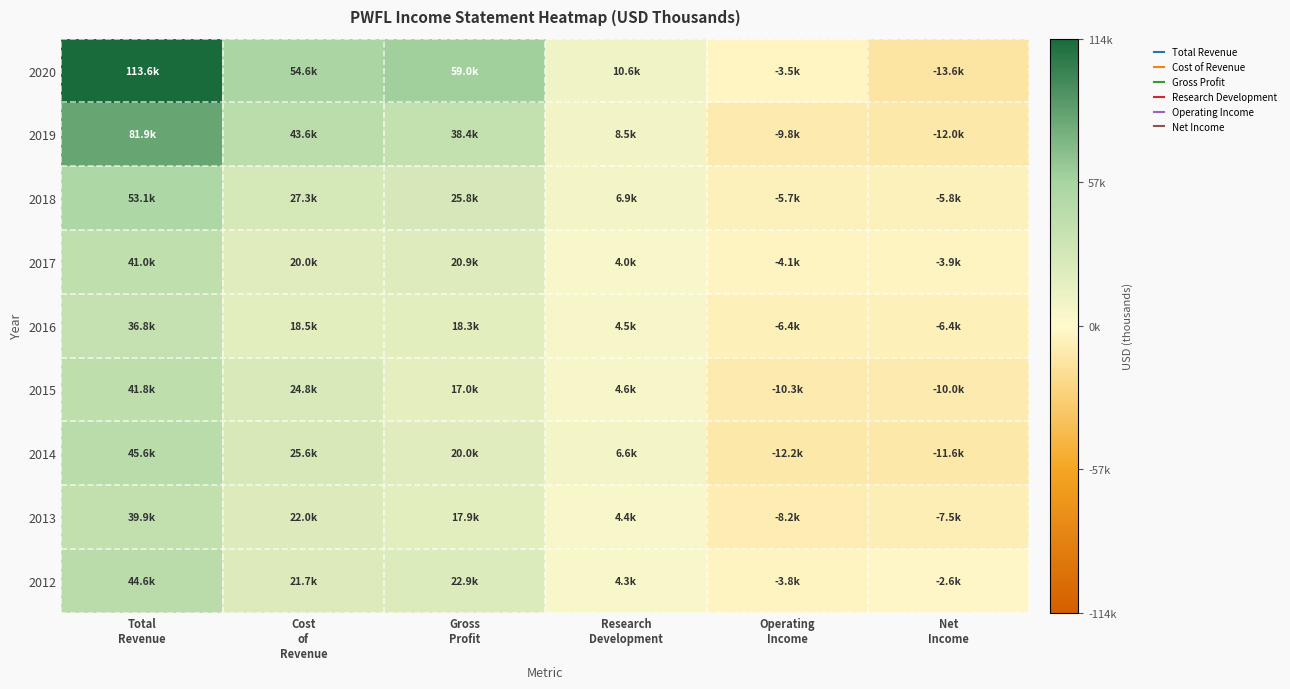

Reading left to right, transcribe all the data shown in this chart.

2020: Total
Revenue=113600	Cost
of
Revenue=54600	Gross
Profit=59000	Research
Development=10600	Operating
Income=-3500	Net
Income=-13600
2019: Total
Revenue=81900	Cost
of
Revenue=43600	Gross
Profit=38400	Research
Development=8500	Operating
Income=-9800	Net
Income=-12000
2018: Total
Revenue=53100	Cost
of
Revenue=27300	Gross
Profit=25800	Research
Development=6900	Operating
Income=-5700	Net
Income=-5800
2017: Total
Revenue=41000	Cost
of
Revenue=20000	Gross
Profit=20900	Research
Development=4000	Operating
Income=-4100	Net
Income=-3900
2016: Total
Revenue=36800	Cost
of
Revenue=18500	Gross
Profit=18300	Research
Development=4500	Operating
Income=-6400	Net
Income=-6400
2015: Total
Revenue=41800	Cost
of
Revenue=24800	Gross
Profit=17000	Research
Development=4600	Operating
Income=-10300	Net
Income=-10000
2014: Total
Revenue=45600	Cost
of
Revenue=25600	Gross
Profit=20000	Research
Development=6600	Operating
Income=-12200	Net
Income=-11600
2013: Total
Revenue=39900	Cost
of
Revenue=22000	Gross
Profit=17900	Research
Development=4400	Operating
Income=-8200	Net
Income=-7500
2012: Total
Revenue=44600	Cost
of
Revenue=21700	Gross
Profit=22900	Research
Development=4300	Operating
Income=-3800	Net
Income=-2600